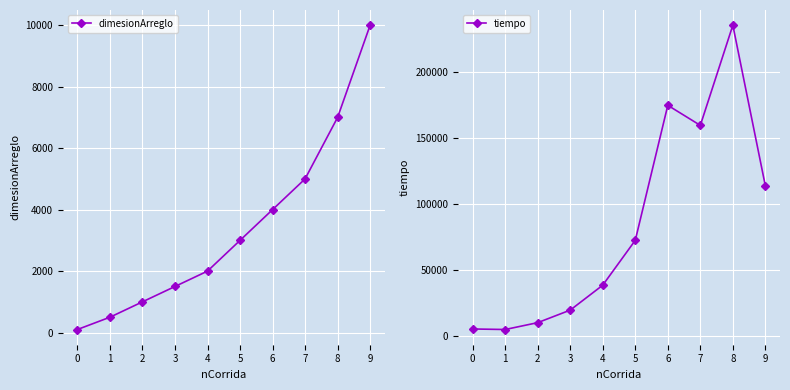

How many data points does each series have?

10